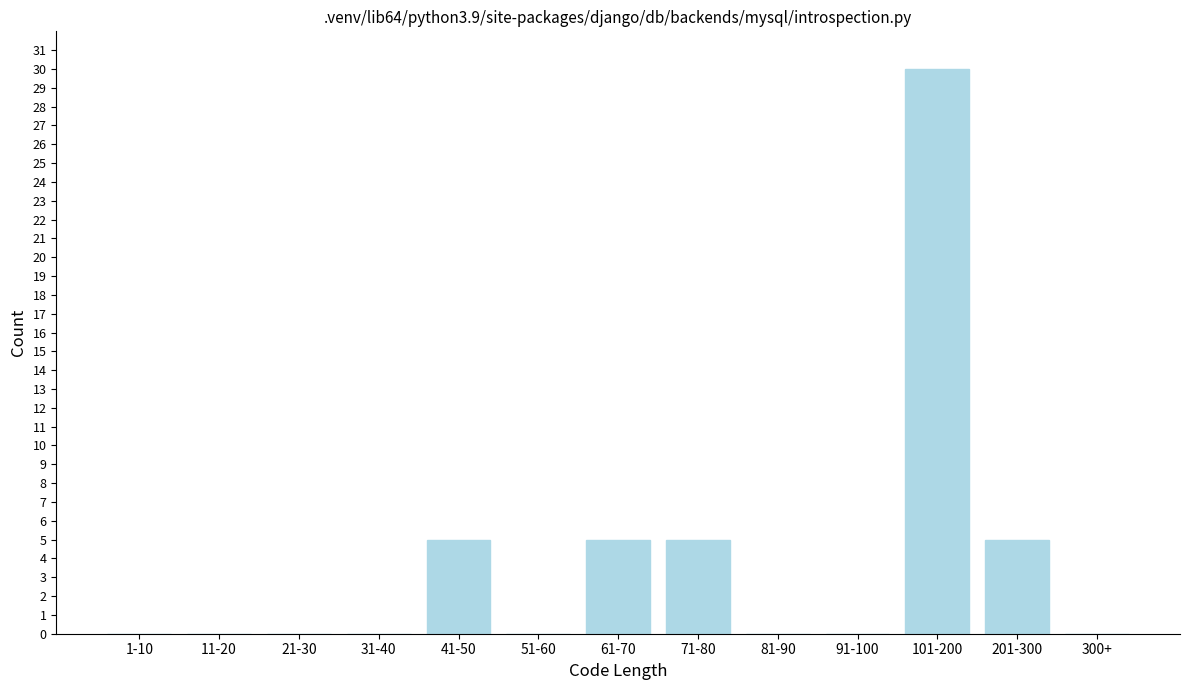

Reading left to right, what are all the values shown in this chart?

1-10=0	11-20=0	21-30=0	31-40=0	41-50=5	51-60=0	61-70=5	71-80=5	81-90=0	91-100=0	101-200=30	201-300=5	300+=0